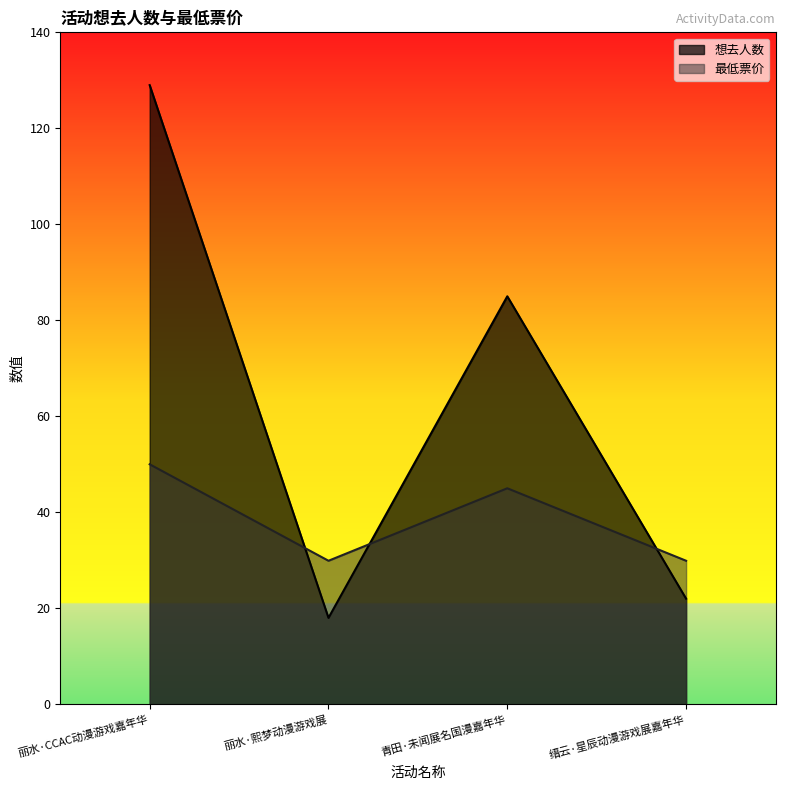

Rank the categories by 想去人数 value from highest to lowest.

丽水·CCAC动漫游戏嘉年华, 青田·未闻展名国漫嘉年华, 缙云·星辰动漫游戏展嘉年华, 丽水·熙梦动漫游戏展